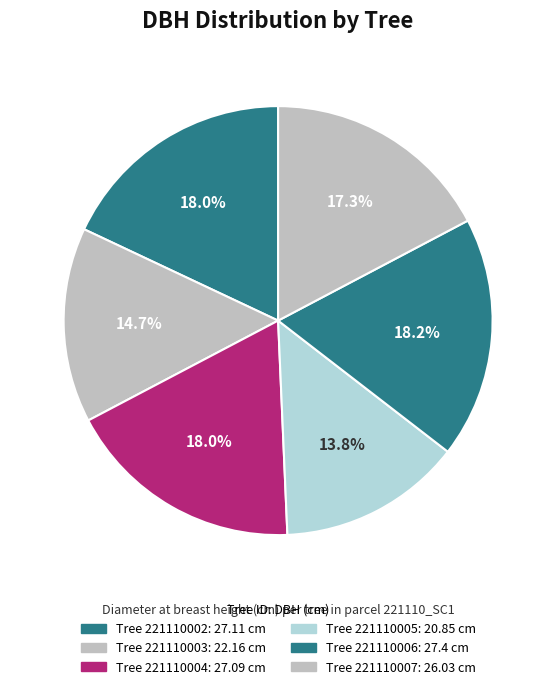

How many slices are in this pie chart?

6